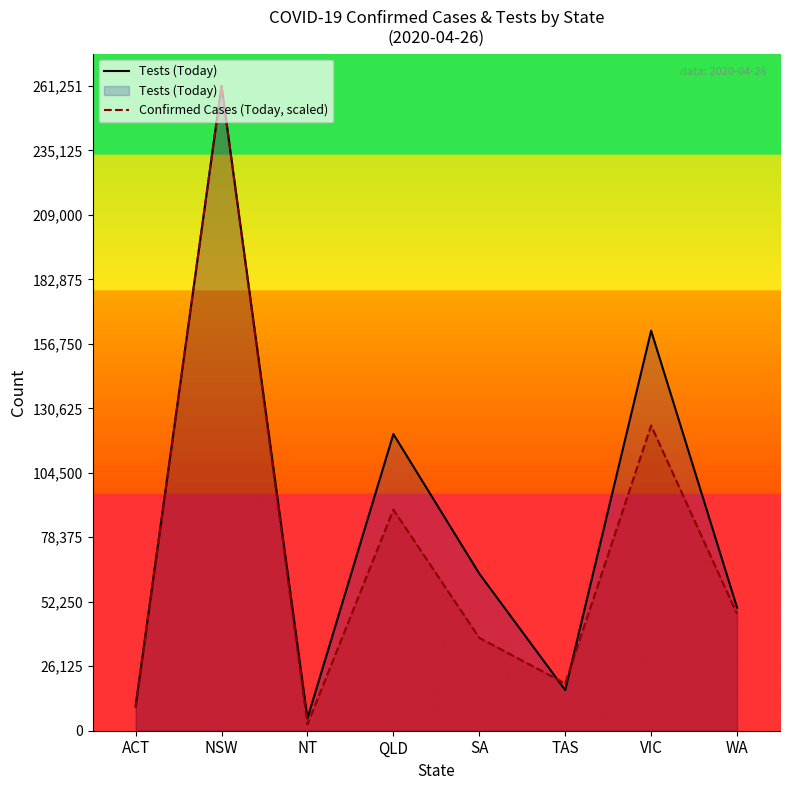

What is the difference between the maximum and minimum values in the Tests (Today) series?

256248.0